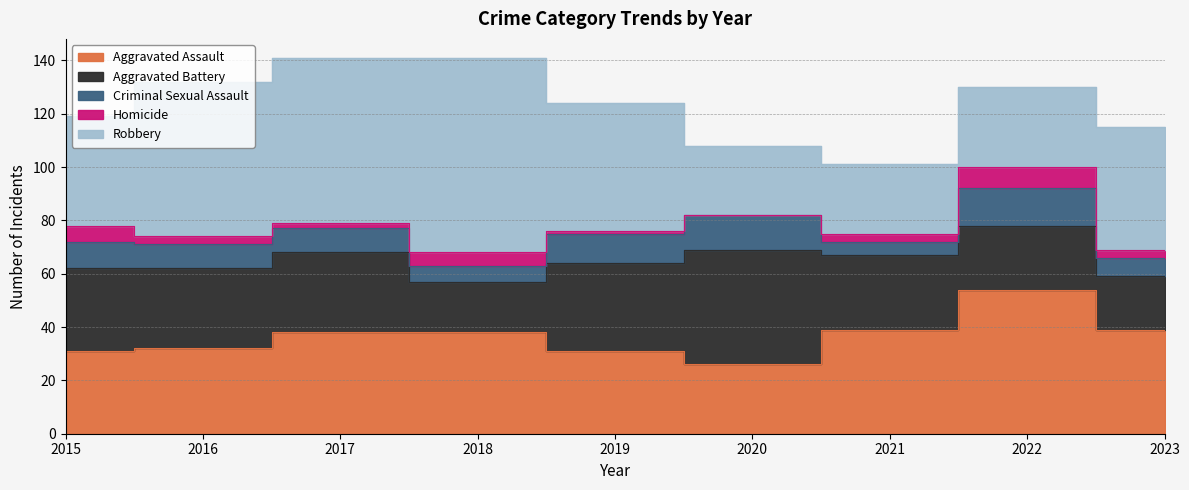

Reading left to right, transcribe all the data shown in this chart.

Aggravated Assault: 31	32	38	38	31	26	39	54	39
Aggravated Battery: 31	30	30	19	33	43	28	24	20
Criminal Sexual Assault: 10	9	9	6	11	13	5	14	7
Homicide: 6	3	2	5	1	0	3	8	3
Robbery: 41	58	62	73	48	26	26	30	46